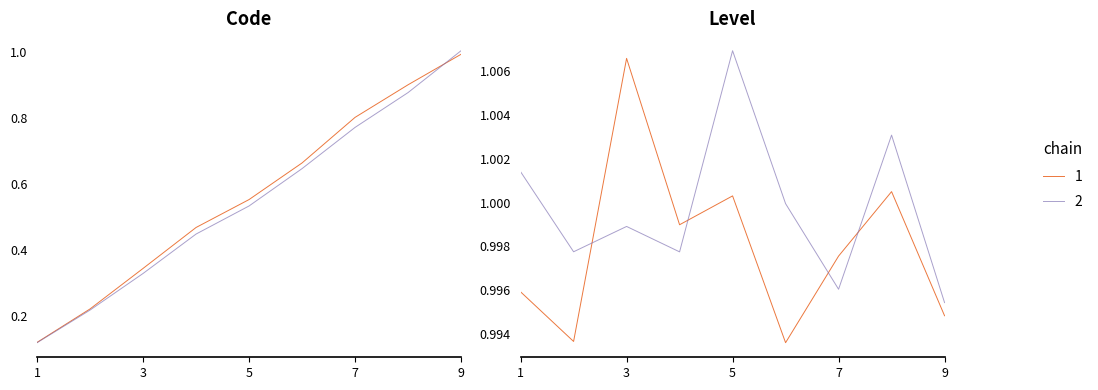

What are all the series names shown in the legend?

1, 2